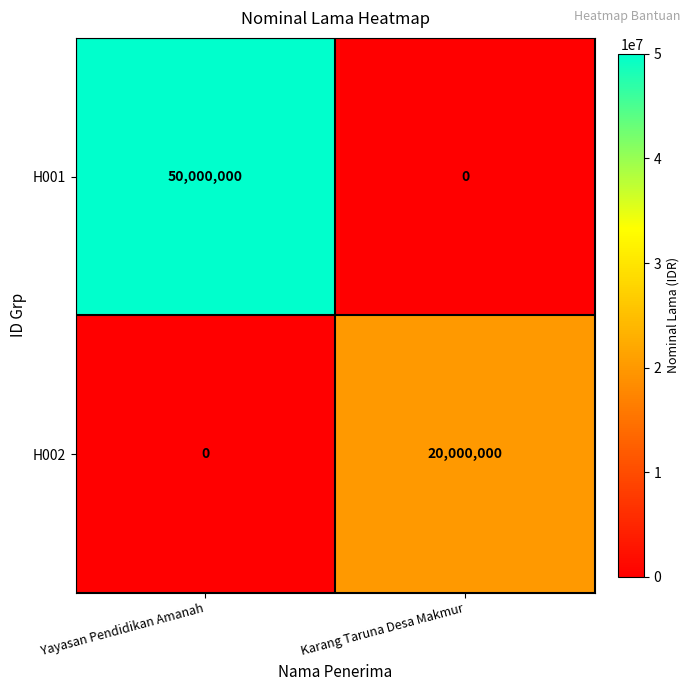

Reading left to right, extract all data points from this chart.

H001: 50000000	0
H002: 0	20000000